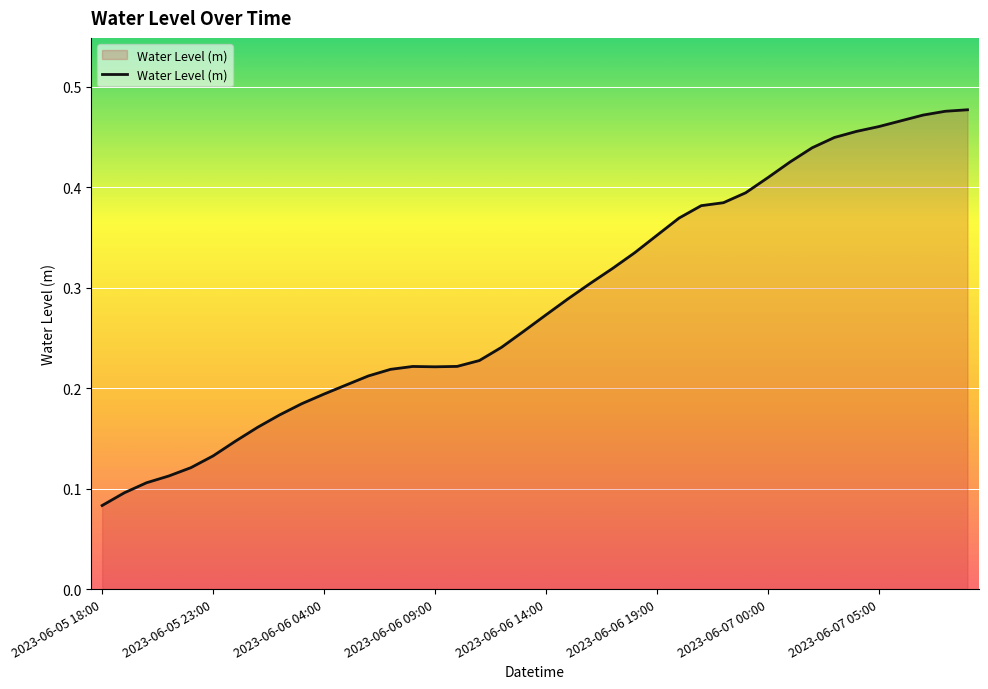

How many lines are shown in the chart?

1